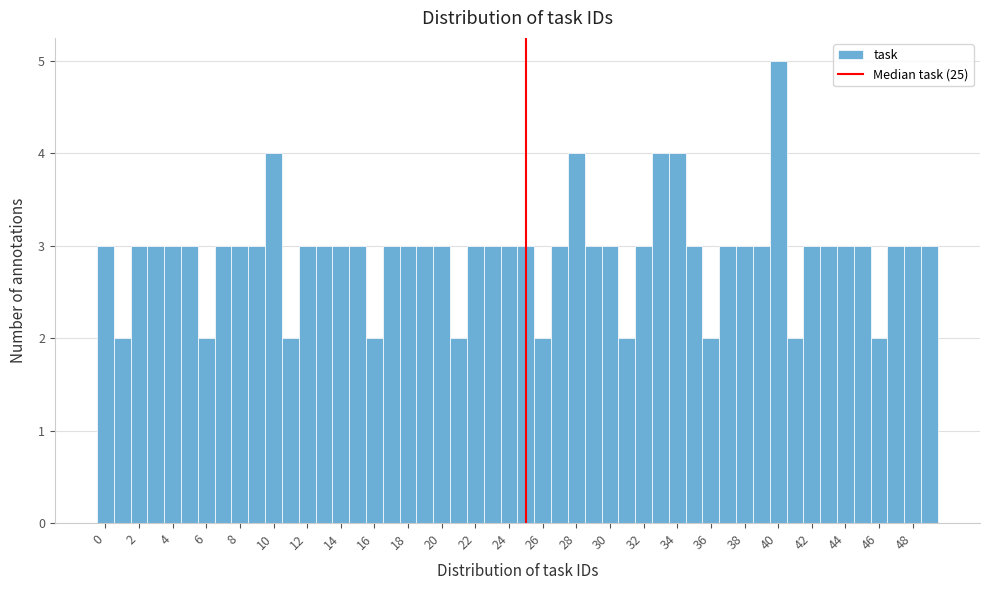

Reading left to right, list every bar in this chart as the range it spans on the x-axis followed by its height. Neither the bar edges nor the heights are printed on the chart, so give them approximately, as read against the axes.

-0.5 to 0.5: 3
0.5 to 1.5: 2
1.5 to 2.5: 3
2.5 to 3.5: 3
3.5 to 4.5: 3
4.5 to 5.5: 3
5.5 to 6.5: 2
6.5 to 7.5: 3
7.5 to 8.5: 3
8.5 to 9.5: 3
9.5 to 10.5: 4
10.5 to 11.5: 2
11.5 to 12.5: 3
12.5 to 13.5: 3
13.5 to 14.5: 3
14.5 to 15.5: 3
15.5 to 16.5: 2
16.5 to 17.5: 3
17.5 to 18.5: 3
18.5 to 19.5: 3
19.5 to 20.5: 3
20.5 to 21.5: 2
21.5 to 22.5: 3
22.5 to 23.5: 3
23.5 to 24.5: 3
24.5 to 25.5: 3
25.5 to 26.5: 2
26.5 to 27.5: 3
27.5 to 28.5: 4
28.5 to 29.5: 3
29.5 to 30.5: 3
30.5 to 31.5: 2
31.5 to 32.5: 3
32.5 to 33.5: 4
33.5 to 34.5: 4
34.5 to 35.5: 3
35.5 to 36.5: 2
36.5 to 37.5: 3
37.5 to 38.5: 3
38.5 to 39.5: 3
39.5 to 40.5: 5
40.5 to 41.5: 2
41.5 to 42.5: 3
42.5 to 43.5: 3
43.5 to 44.5: 3
44.5 to 45.5: 3
45.5 to 46.5: 2
46.5 to 47.5: 3
47.5 to 48.5: 3
48.5 to 49.5: 3